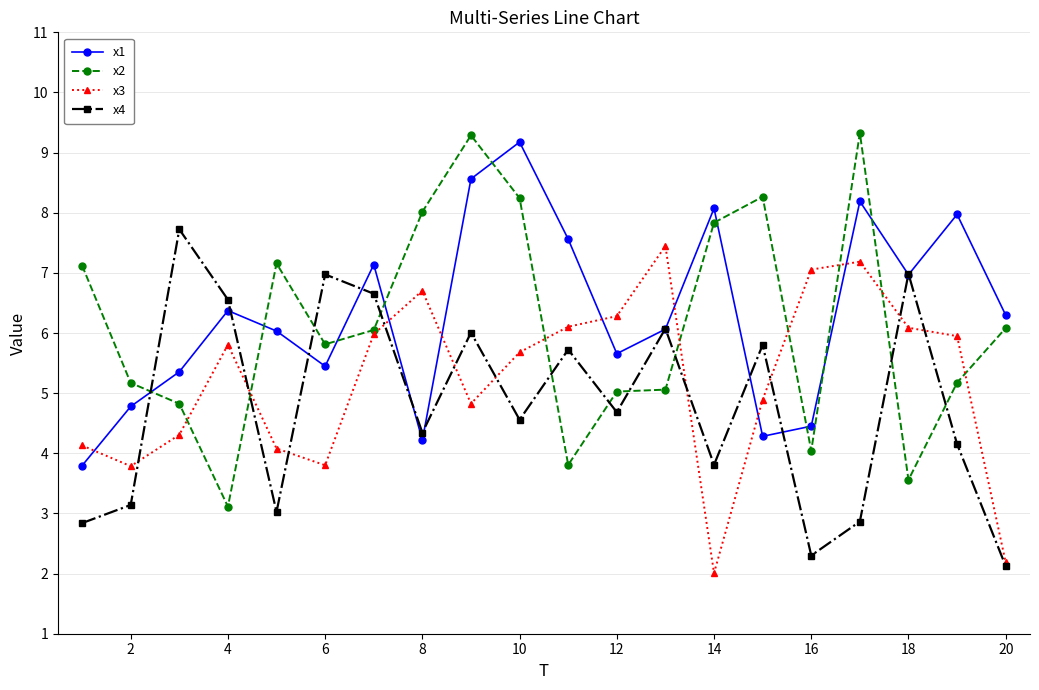

In x1, how many points are lower than both neighbors (excluding endpoints)?

5